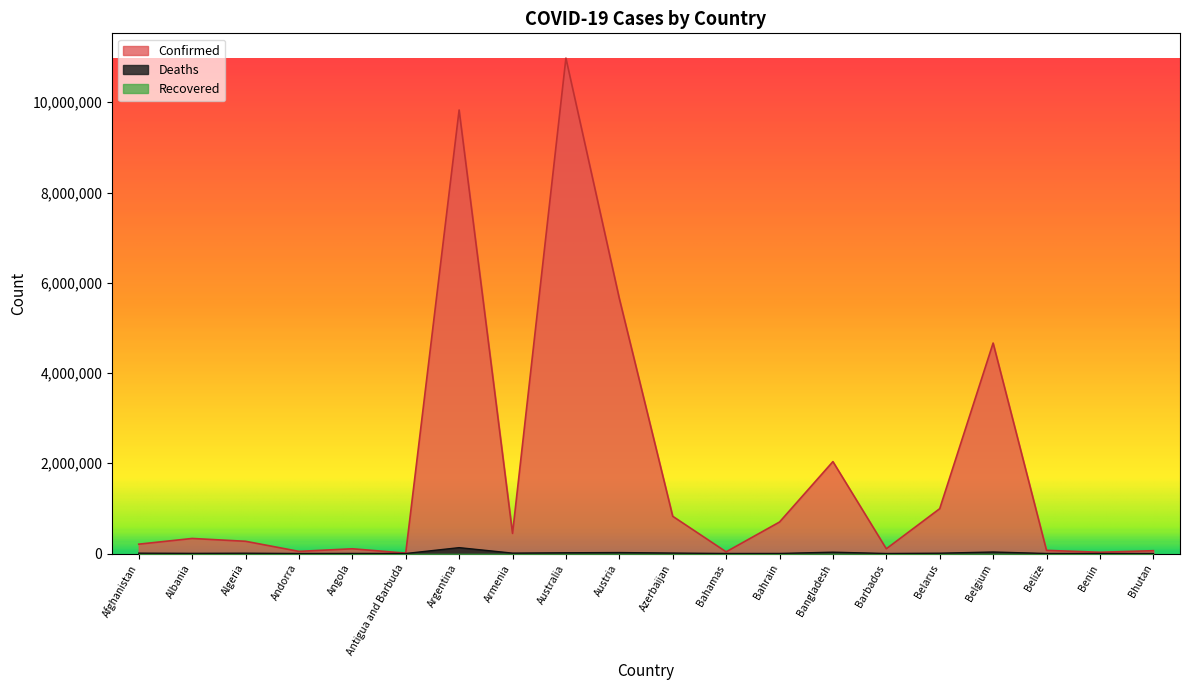

In Deaths, how many points are higher than both neighbors (excluding endpoints)?

6